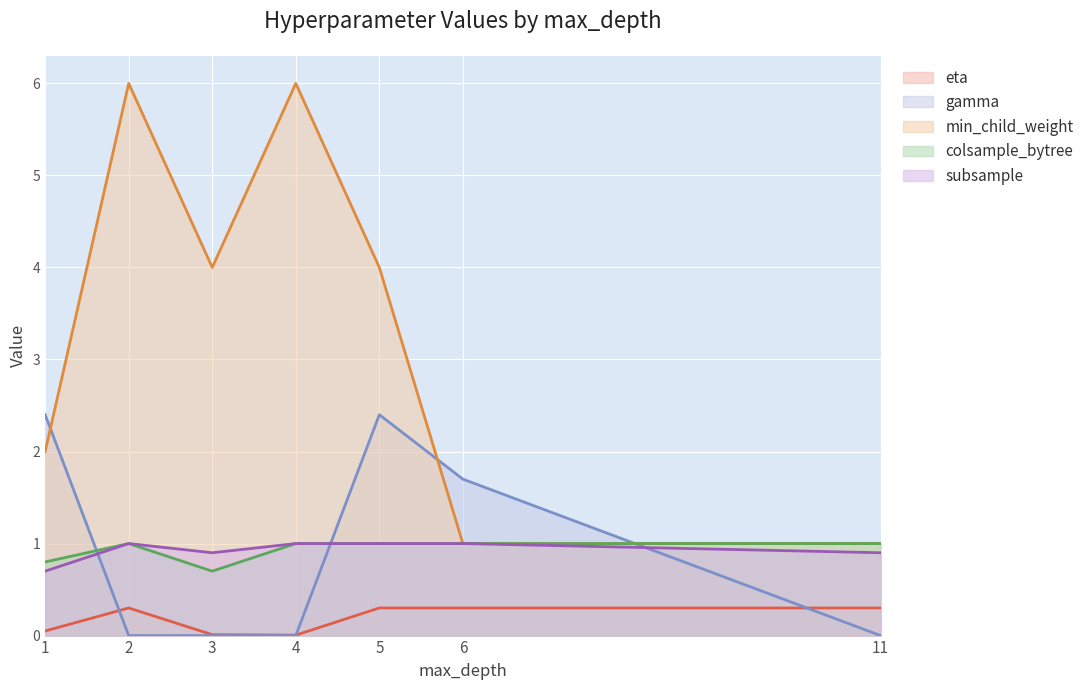

What is the sum of all subsample values?

6.5